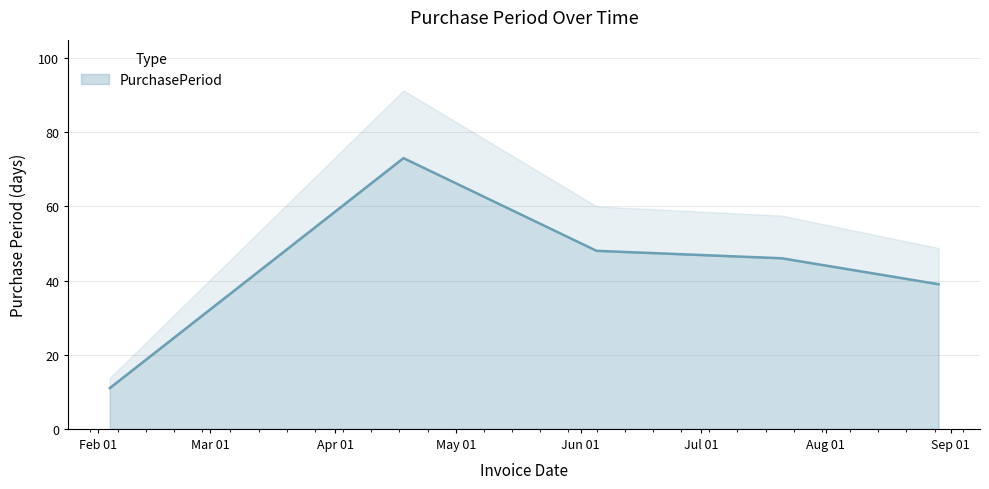

List the labels in order of value, smallest first.

2017-02-04, 2017-08-29, 2017-07-21, 2017-06-05, 2017-04-18